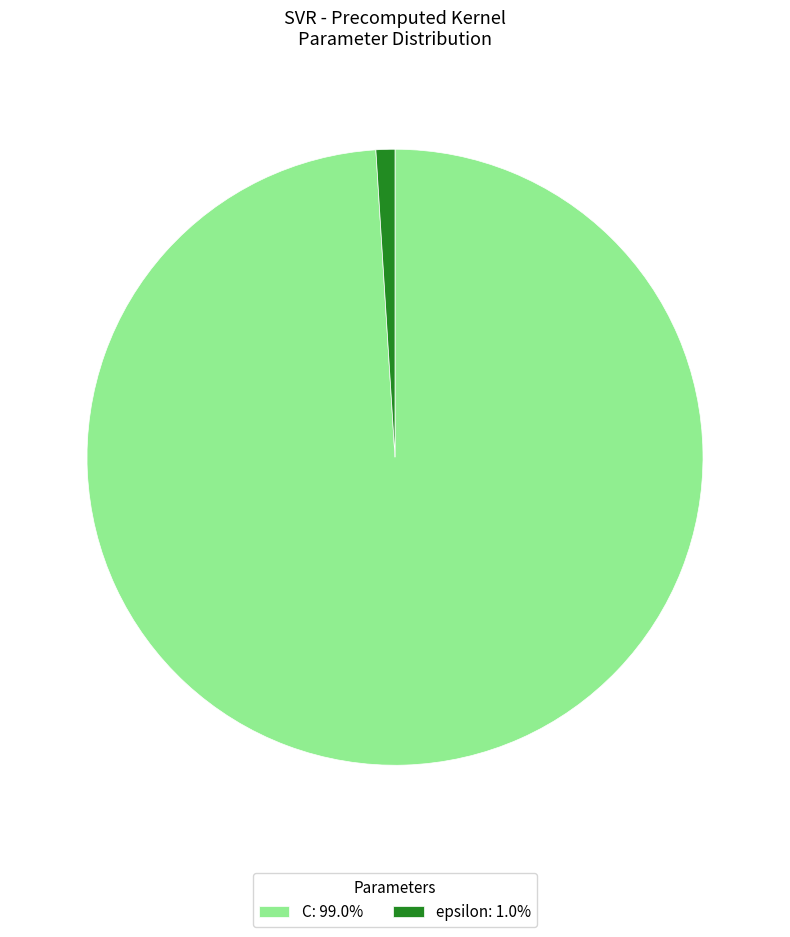

Which slice is the smallest?

epsilon